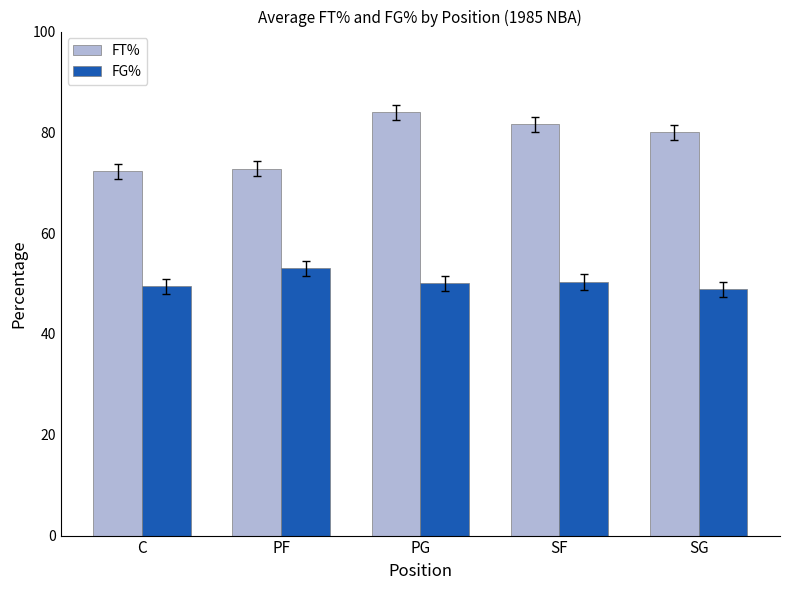

How many groups of bars are there?

5